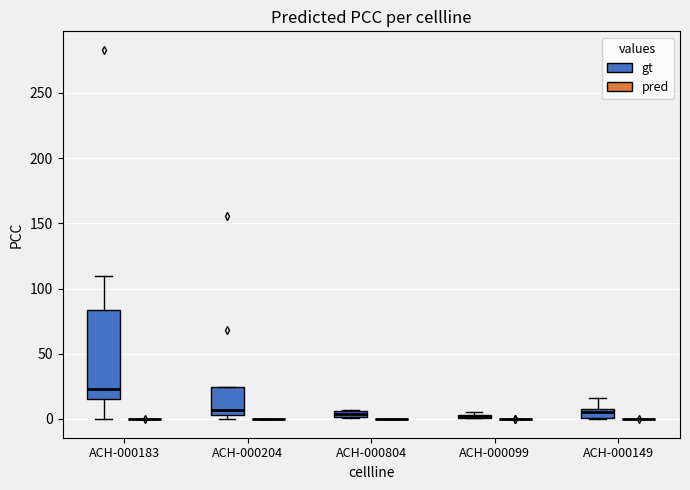

Comparing the boxes themselves (not the whiskers), which one is the tallest?

ACH-000183 (gt)